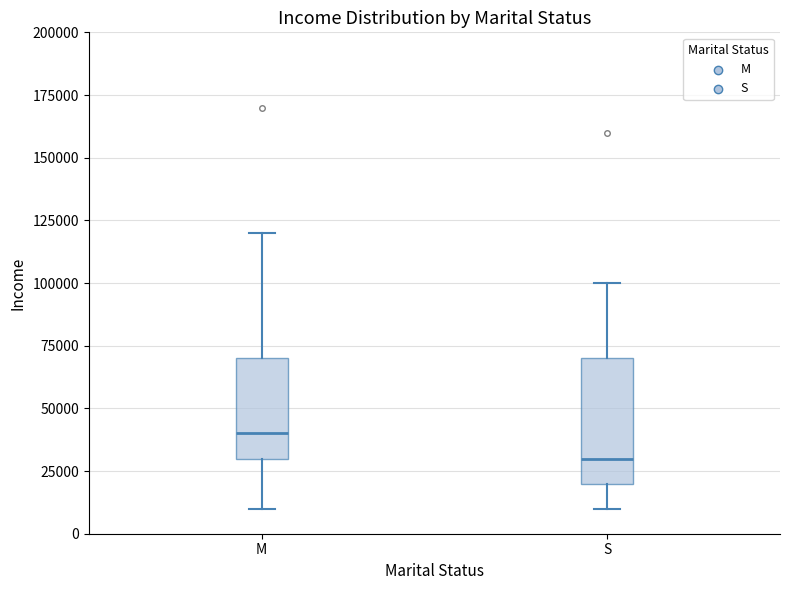

Which box has the highest median line?

M